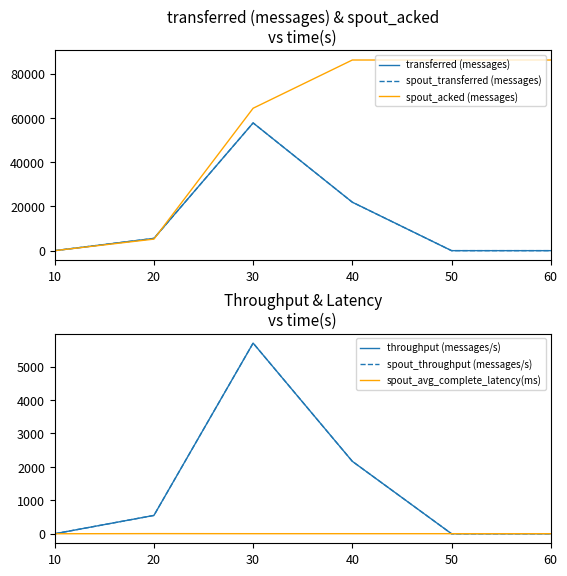

True or false: throughput (messages/s) and transferred (messages) cross at least once.

False